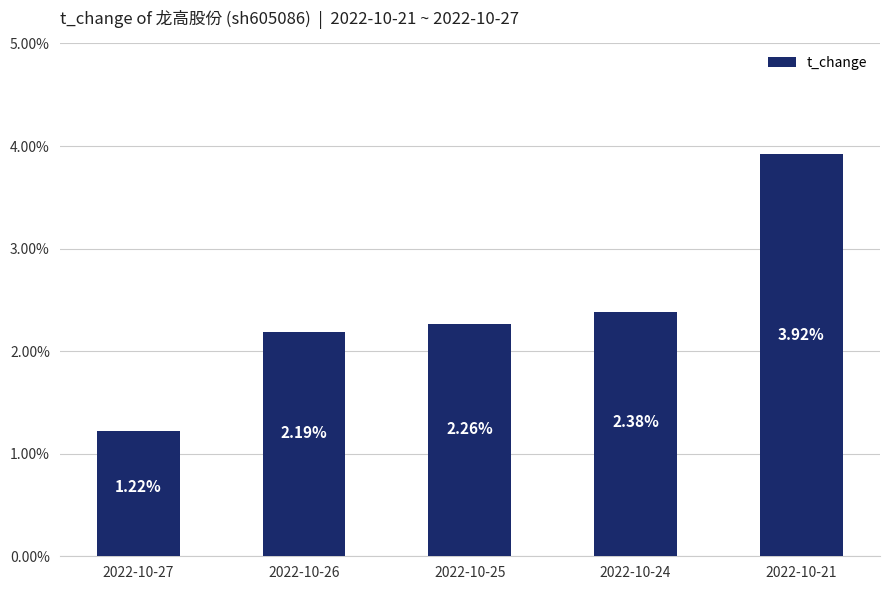

What is the difference between the maximum and minimum values?

2.7